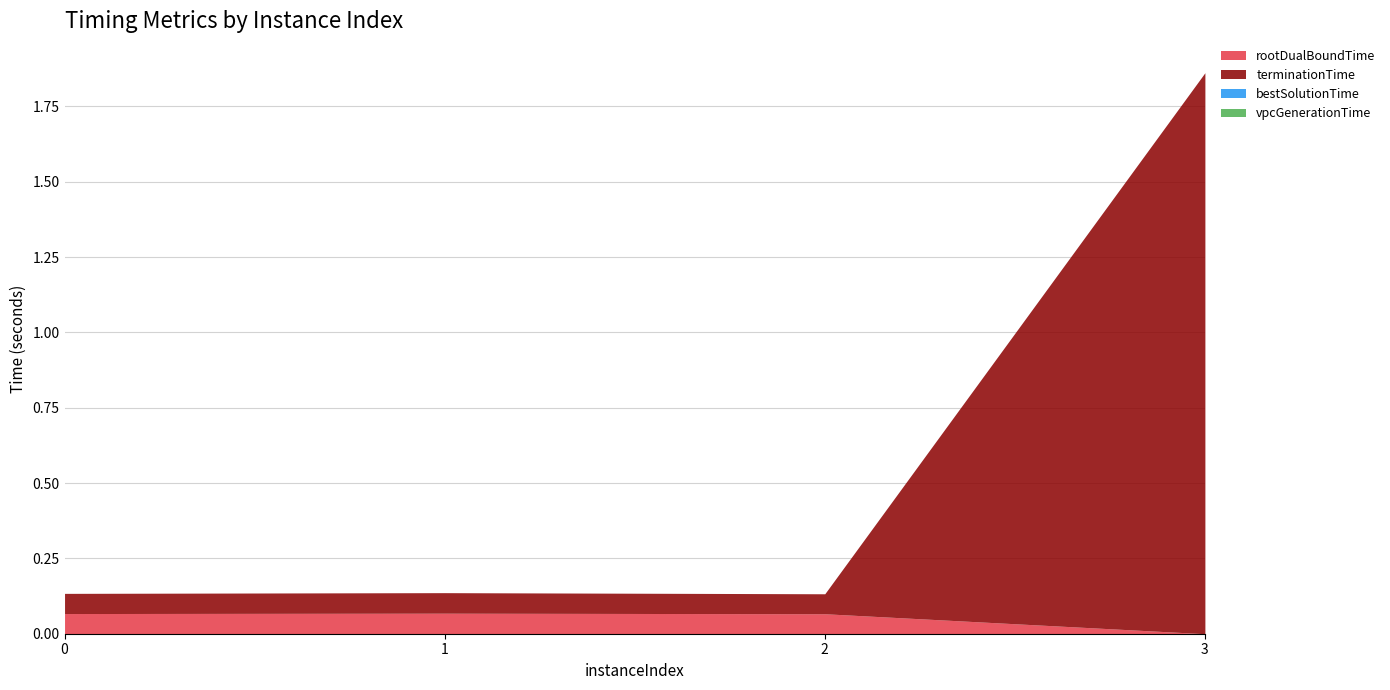

Is it true that rootDualBoundTime equals 0.1 at 0?

True